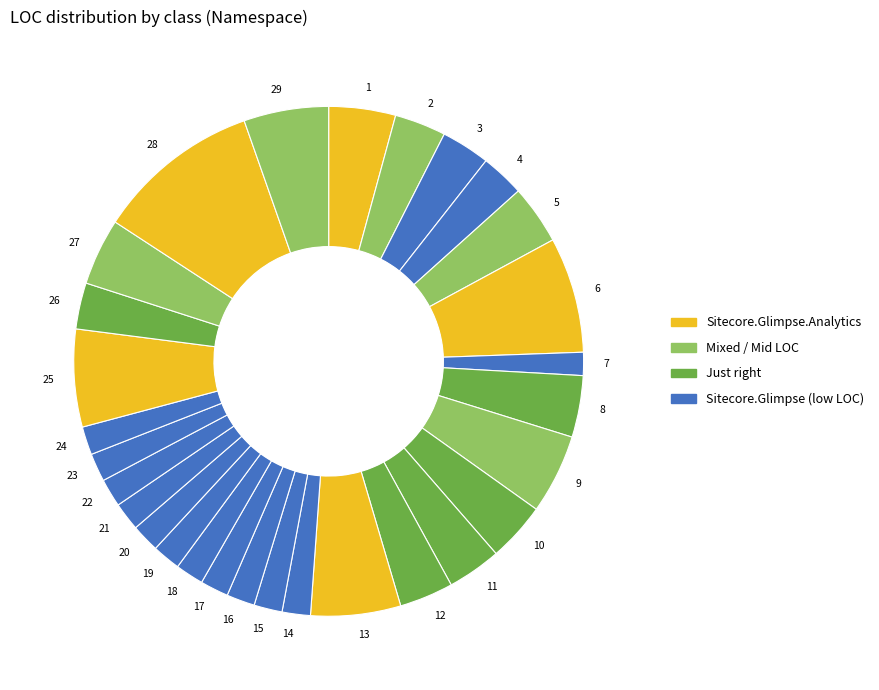

Which category has the biggest portion of the pie?

28